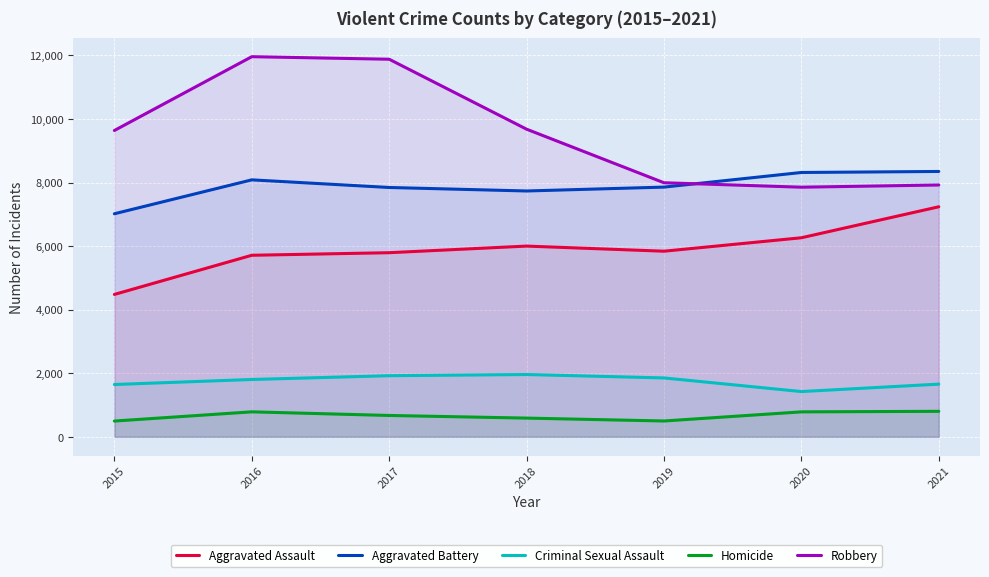

How many lines are shown in the chart?

5